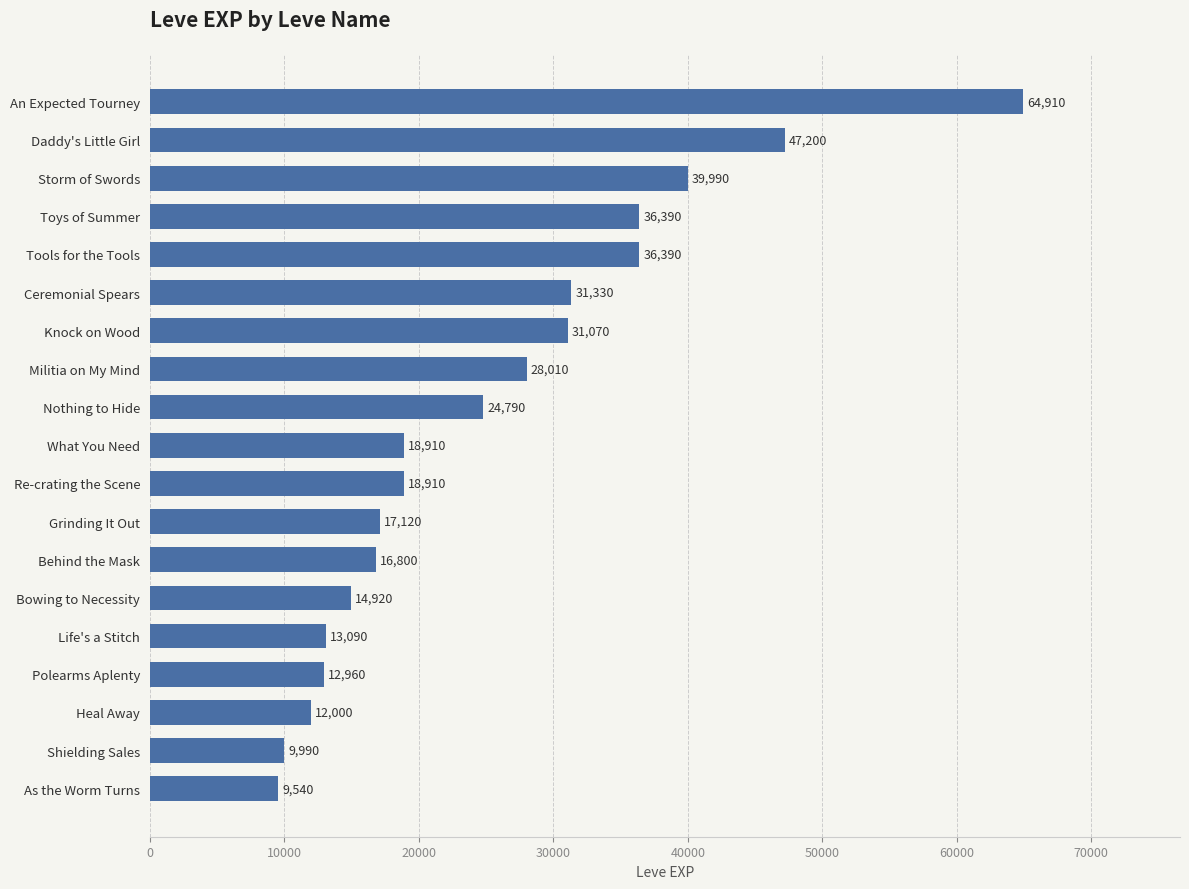

Which label corresponds to the smallest value in the chart?

As the Worm Turns